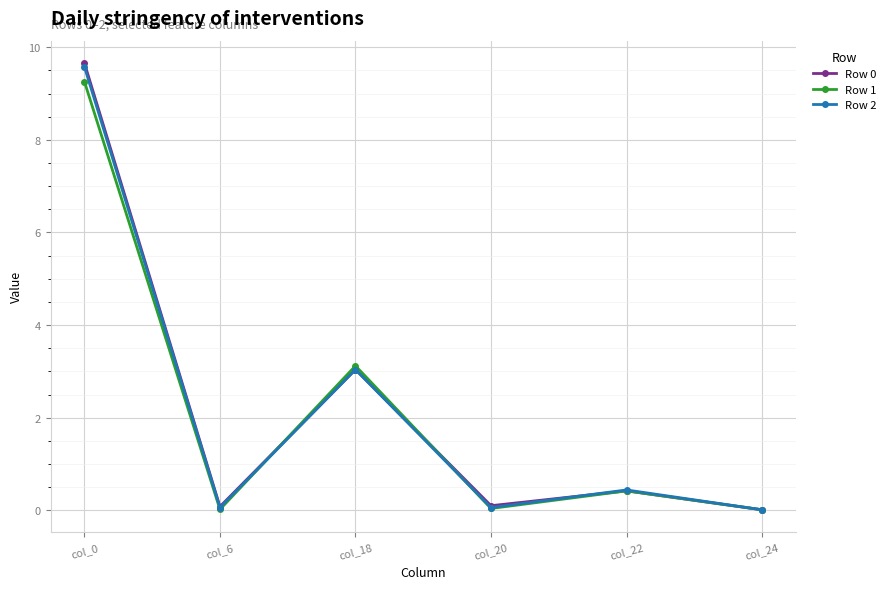

At which label is Row 2 closest to 4?

col_18